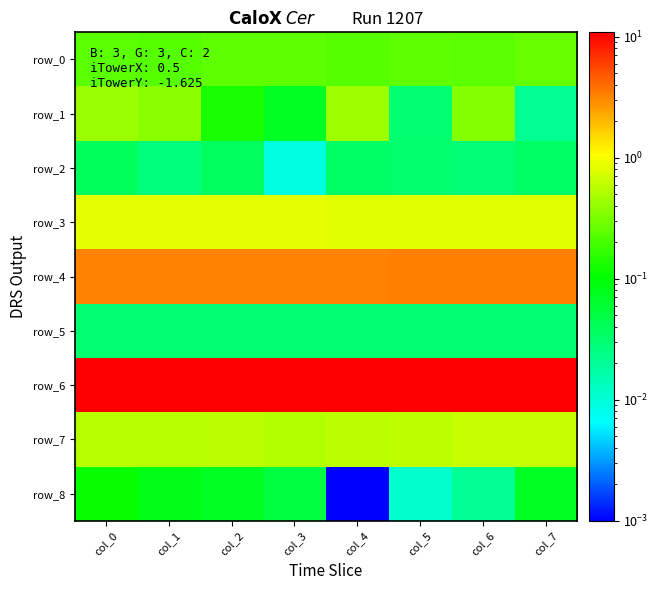

How many row_6 values are between 10 and 11?

8